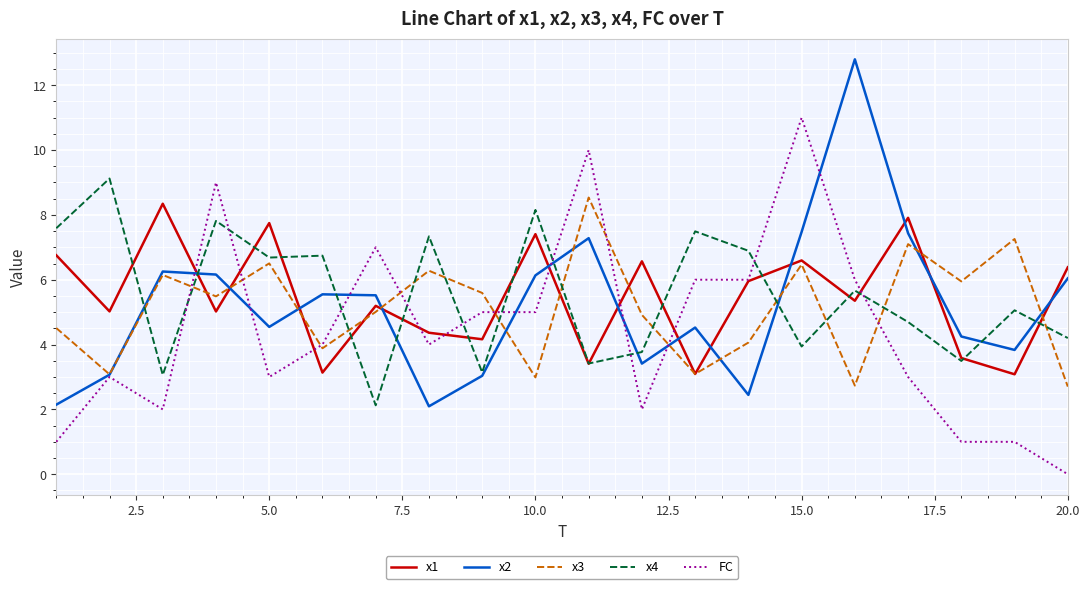

Which series has the widest spread of values?

FC